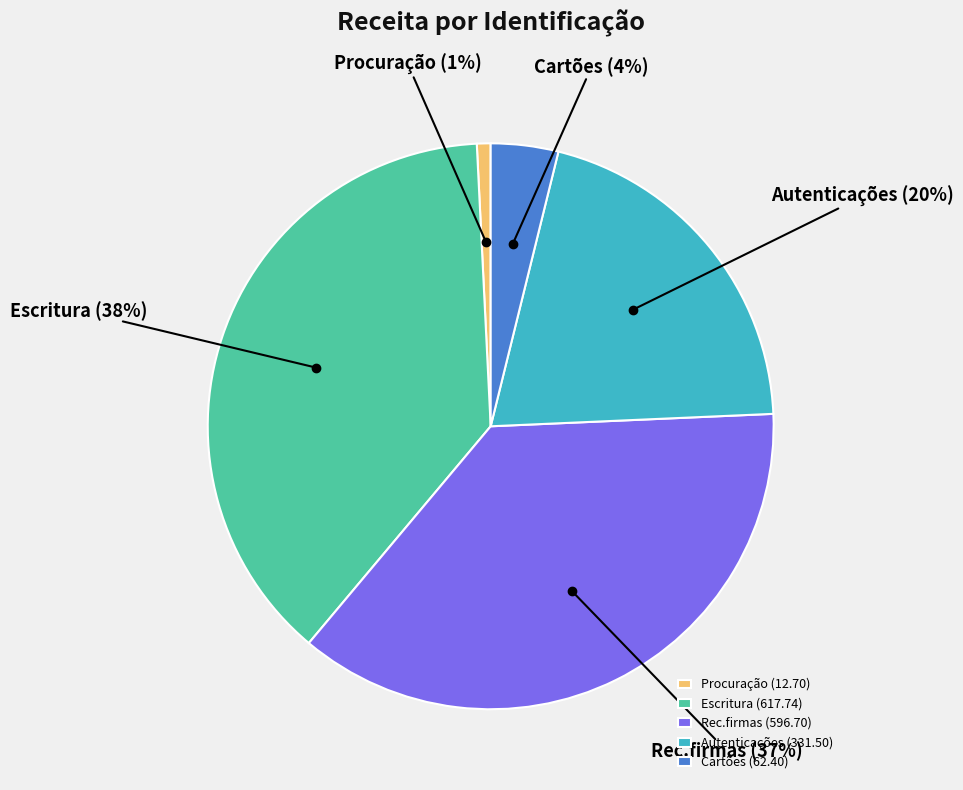

Is there a majority slice in this chart?

No